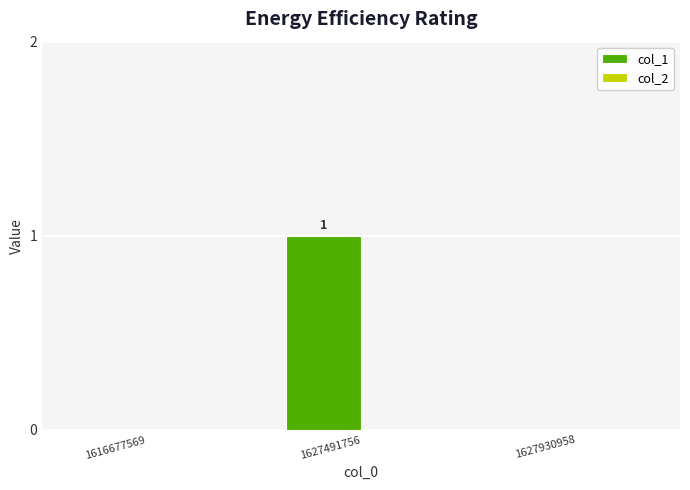

At which category does the chart reach its peak across all series?

1627491756